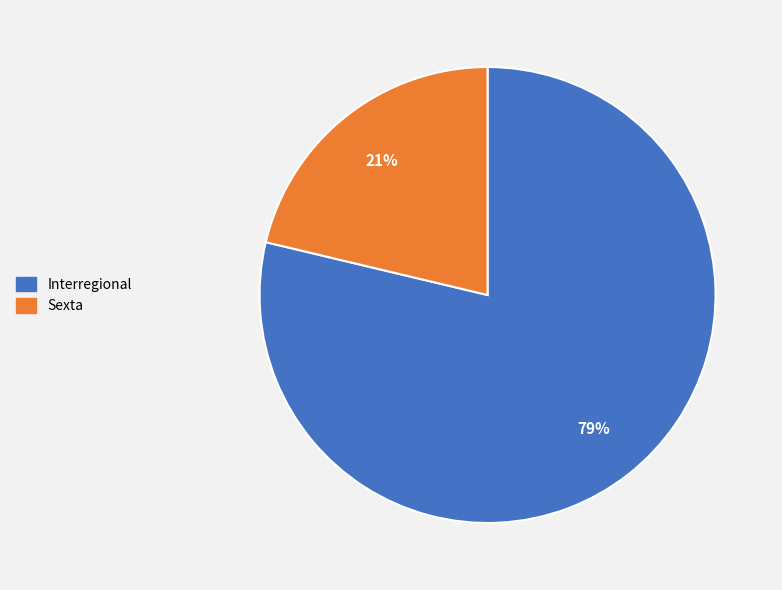

The Interregional slice represents 92% of the pie. True or false?

False